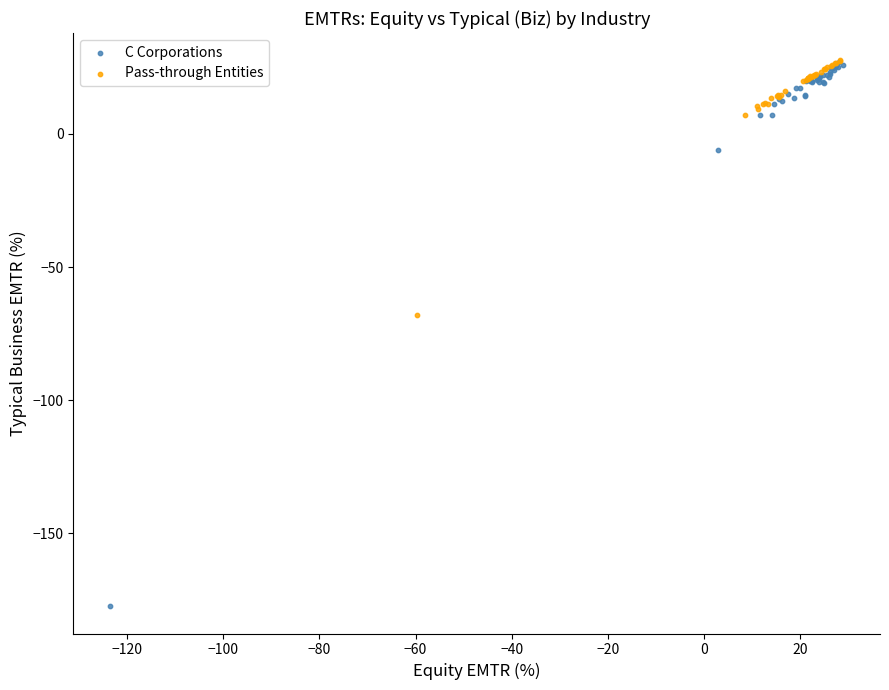

Which series has the widest spread of Y values?

C Corporations